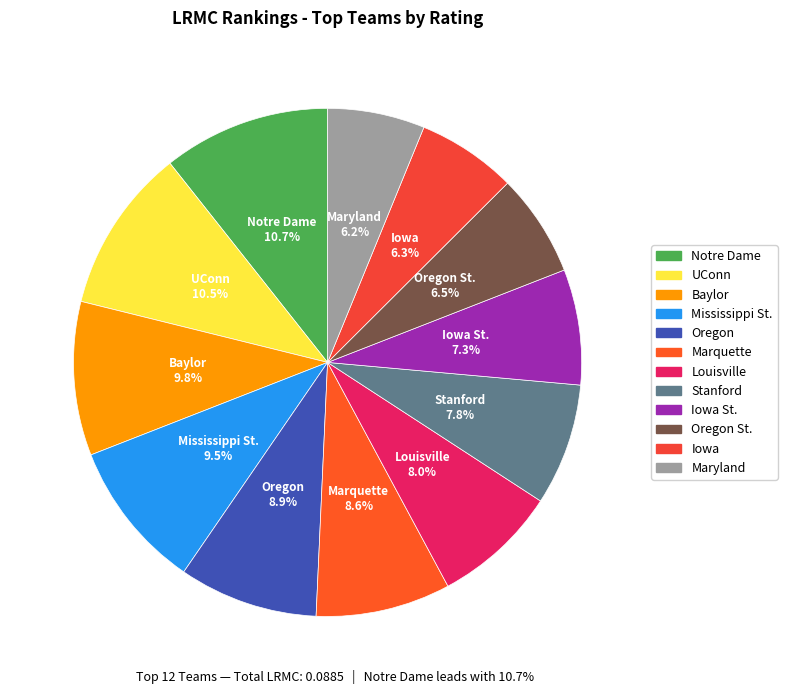

Which has a higher value, Stanford or UConn?

UConn